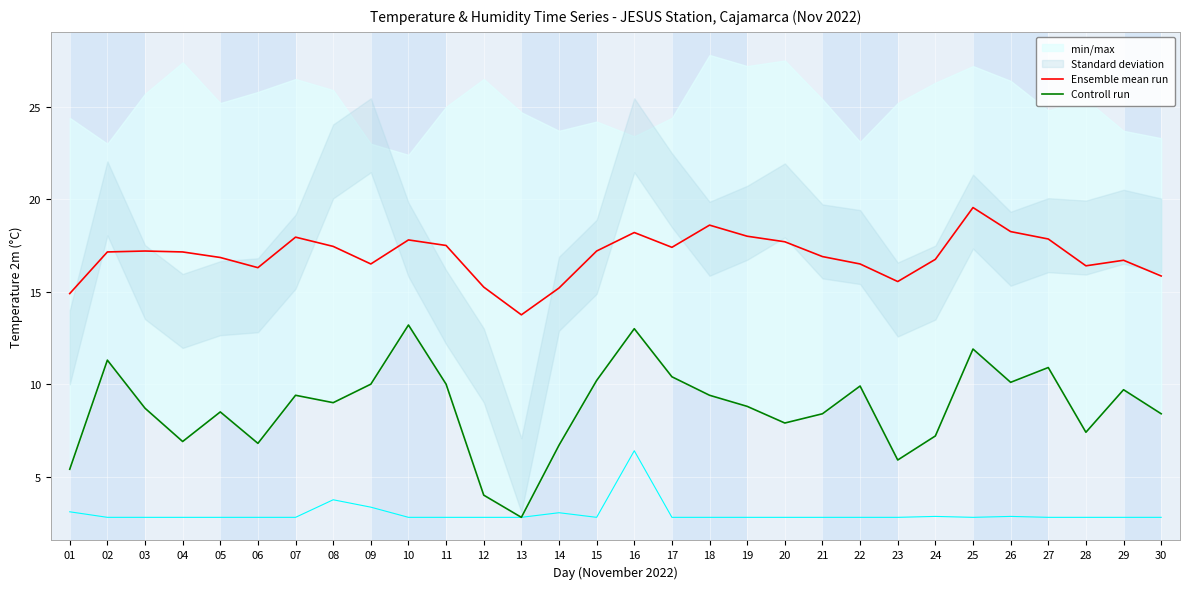

Reading left to right, list all the values displayed in this chart.

Ensemble mean run: 14.9	17.1	17.2	17.1	16.9	16.3	17.9	17.4	16.5	17.8	17.5	15.2	13.8	15.2	17.2	18.2	17.4	18.6	18.0	17.7	16.9	16.5	15.6	16.8	19.6	18.2	17.9	16.4	16.7	15.9
Controll run: 5.4	11.3	8.7	6.9	8.5	6.8	9.4	9.0	10.0	13.2	10.0	4.0	2.8	6.7	10.2	13.0	10.4	9.4	8.8	7.9	8.4	9.9	5.9	7.2	11.9	10.1	10.9	7.4	9.7	8.4